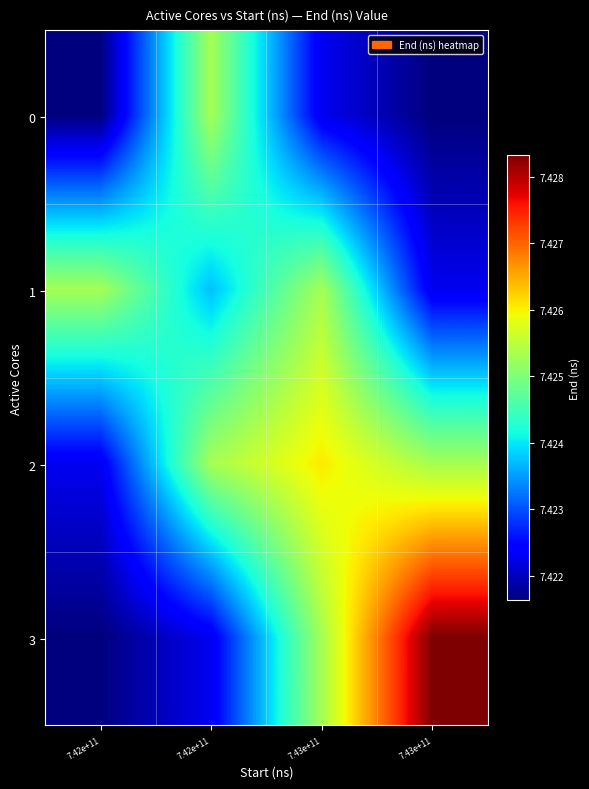

List the series in order of their peak value, lowest first.

0, 1, 2, 3